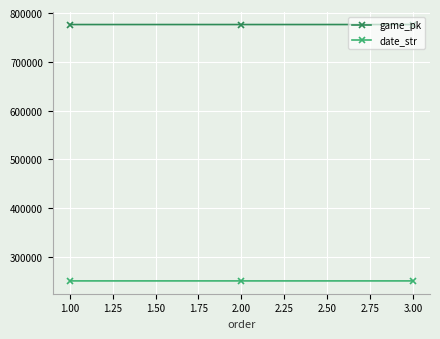

What is the spread (max minus min) of values at 2.00?

525566